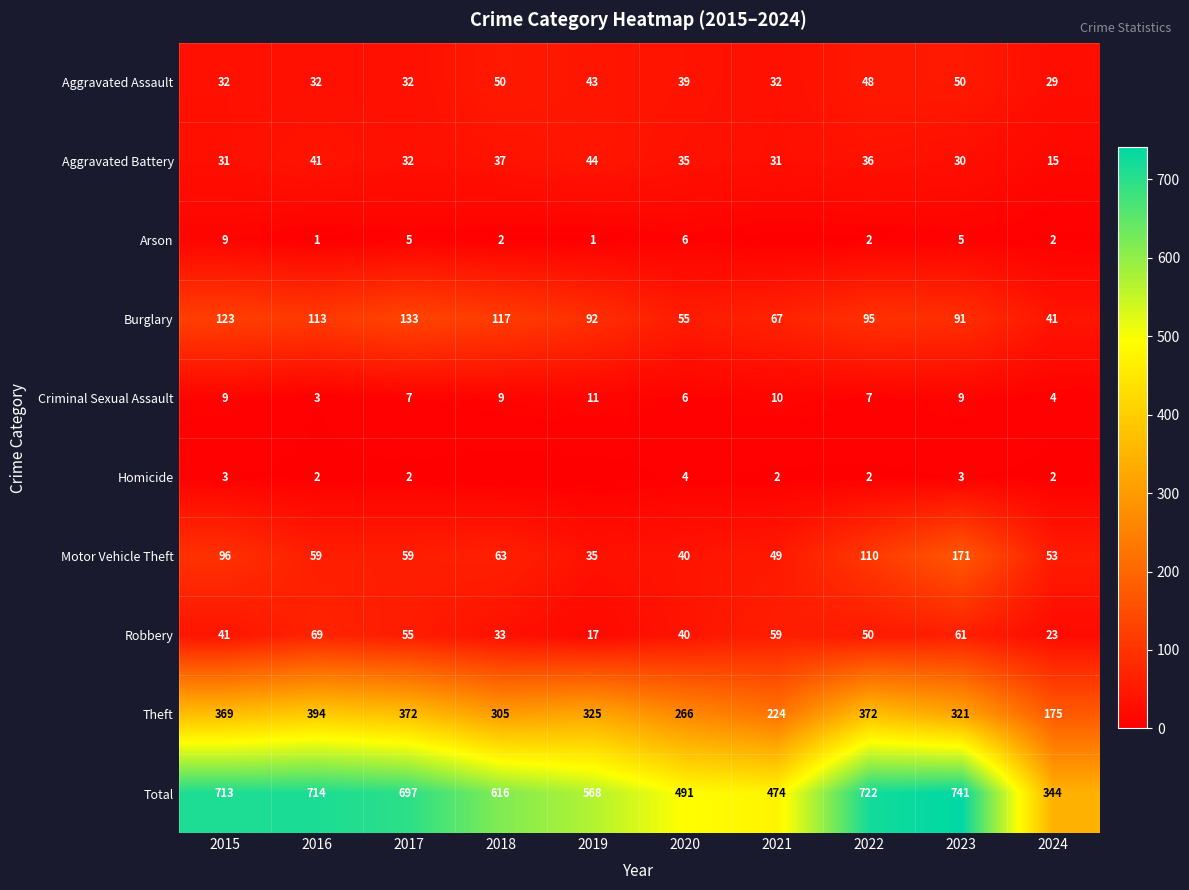

At which category is the sum across all series the highest?

2023